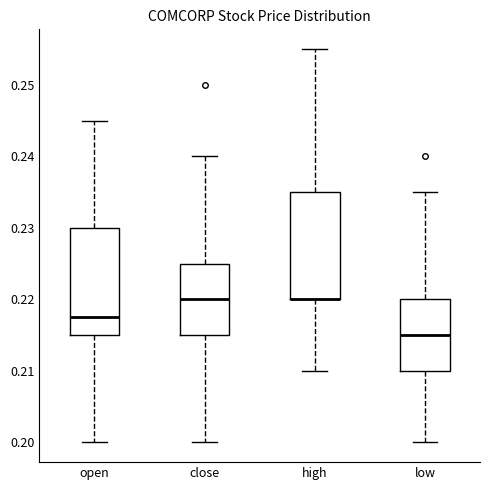

Reading left to right, read every box against the y-axis: the position of its median line, the range the box covers, and the ends of its whiskers. The values are not printed on the chart, so give them approximately, as read against the axis.

open: median 0.218, box 0.215 to 0.230, whiskers 0.200 to 0.245
close: median 0.220, box 0.215 to 0.225, whiskers 0.200 to 0.240
high: median 0.220 (drawn on the box's lower edge), box 0.220 to 0.235, whiskers 0.210 to 0.255
low: median 0.215, box 0.210 to 0.220, whiskers 0.200 to 0.235